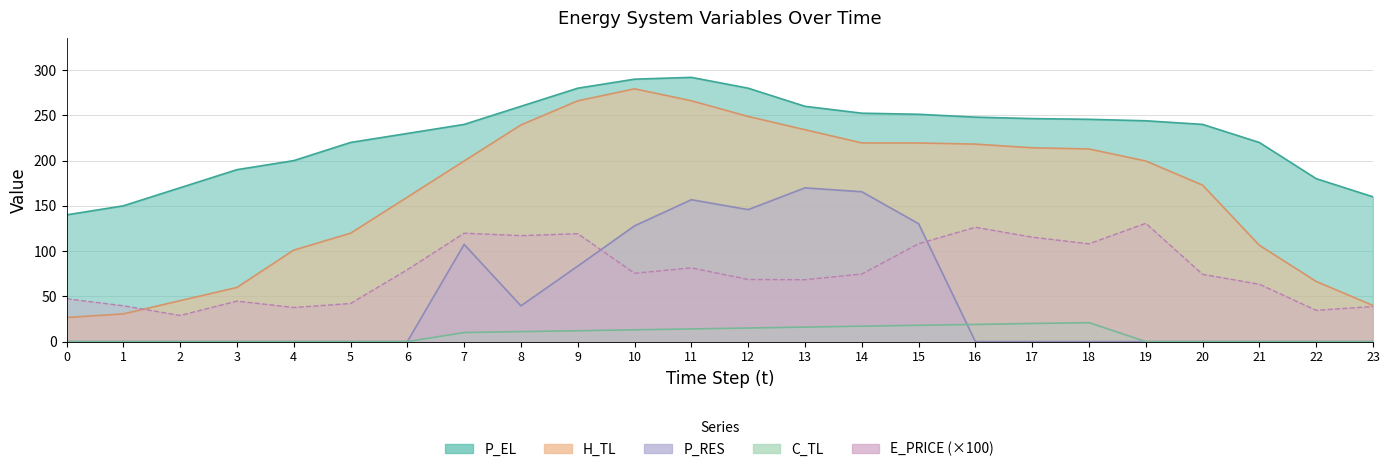

Reading left to right, list all the values displayed in this chart.

E_PRICE: 0=47.4	1=39.6	2=28.9	3=44.7	4=37.7	5=42.1	6=79.4	7=119.8	8=117.1	9=119.2	10=75.5	11=81.5	12=68.6	13=68.4	14=74.6	15=108.2	16=126.3	17=115.4	18=108.0	19=130.7	20=74.3	21=63.4	22=34.5	23=38.8
P_EL: 0=140.0	1=150.0	2=170.0	3=190.0	4=200.0	5=220.0	6=230.0	7=240.0	8=260.0	9=280.0	10=290.0	11=292.0	12=280.0	13=260.0	14=252.4	15=251.2	16=248.0	17=246.4	18=245.6	19=244.0	20=240.0	21=220.0	22=180.0	23=160.0
H_TL: 0=26.6	1=30.6	2=45.2	3=59.8	4=101.1	5=119.8	6=159.6	7=199.6	8=239.4	9=266.0	10=279.3	11=266.1	12=248.8	13=234.1	14=219.5	15=219.5	16=218.2	17=214.2	18=212.8	19=199.6	20=172.9	21=106.4	22=66.5	23=39.9
C_TL: 0=0.0	1=0.0	2=0.0	3=0.0	4=0.0	5=0.0	6=0.0	7=10.0	8=11.0	9=12.0	10=13.0	11=14.0	12=15.0	13=16.0	14=17.0	15=18.0	16=19.0	17=20.0	18=20.9	19=0.0	20=0.0	21=0.0	22=0.0	23=0.0
P_RES: 0=0.0	1=0.0	2=0.0	3=0.0	4=0.0	5=0.0	6=0.0	7=107.4	8=39.5	9=83.4	10=127.9	11=156.8	12=145.8	13=169.9	14=165.6	15=130.3	16=0.0	17=0.0	18=0.0	19=0.0	20=0.0	21=0.0	22=0.0	23=0.0